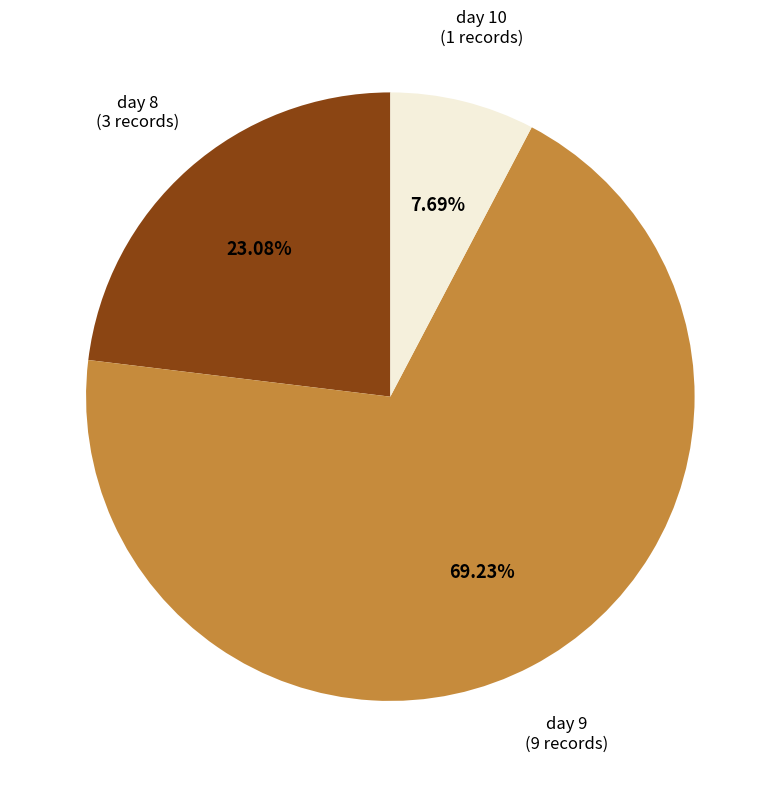

Does any single category account for the majority?

Yes